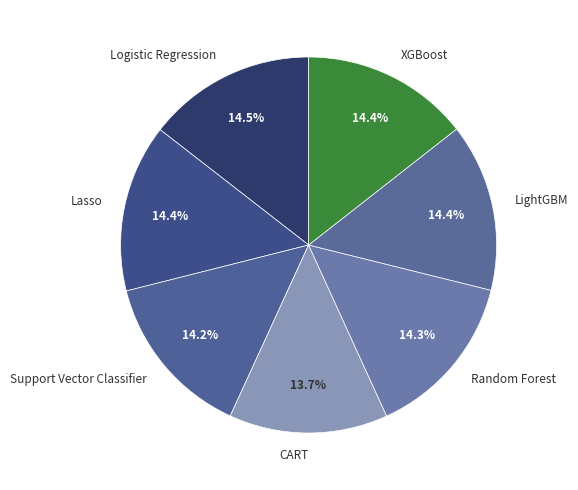

To the nearest percent, what is the difference between the largest and smallest slice percentages?

1%